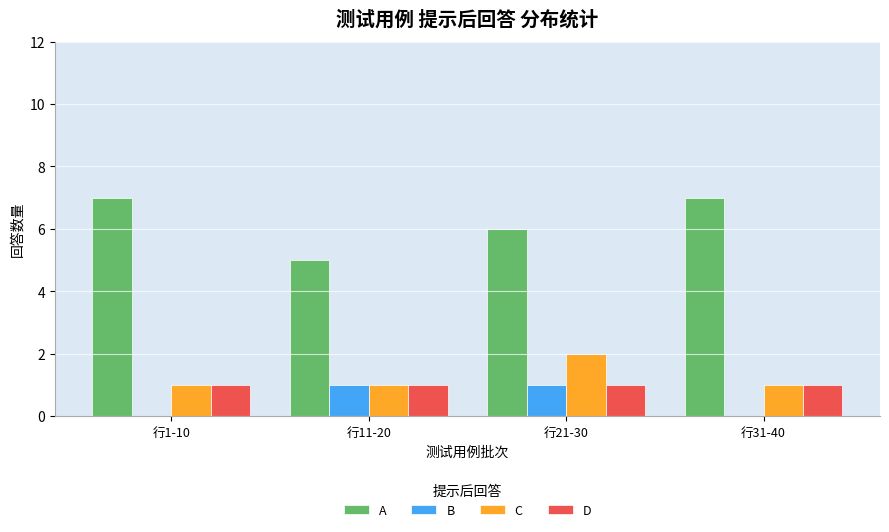

Reading left to right, extract all data points from this chart.

A: 行1-10=7	行11-20=5	行21-30=6	行31-40=7
B: 行1-10=0	行11-20=1	行21-30=1	行31-40=0
C: 行1-10=1	行11-20=1	行21-30=2	行31-40=1
D: 行1-10=1	行11-20=1	行21-30=1	行31-40=1